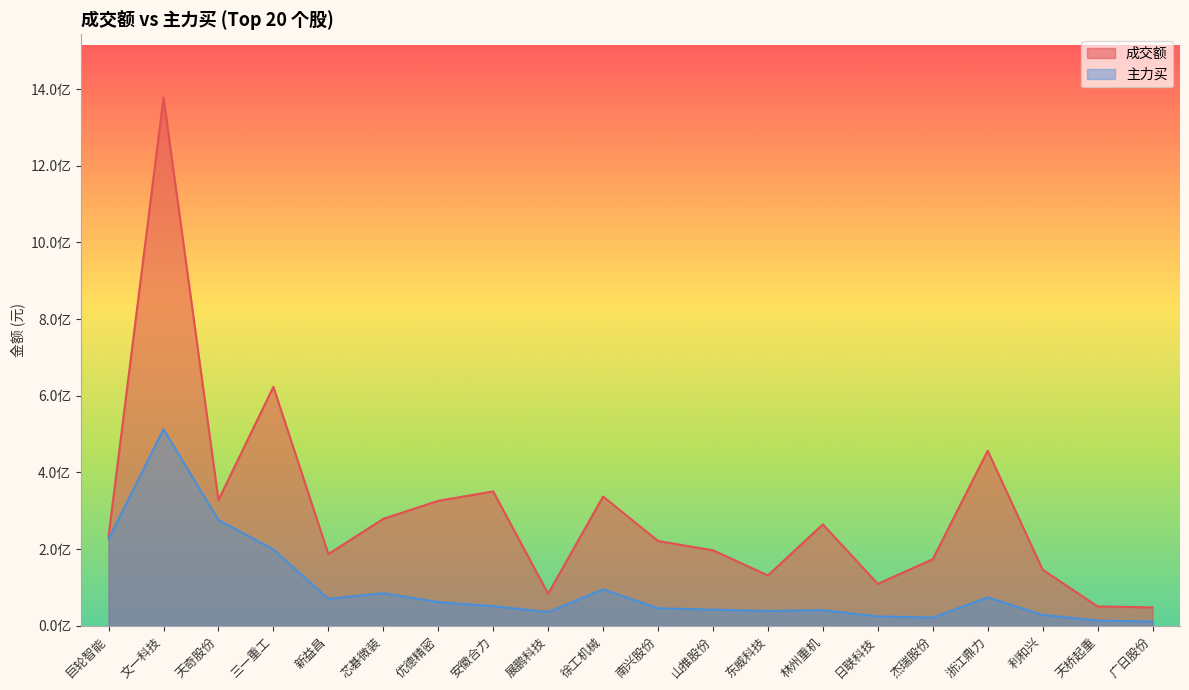

True or false: 主力买 and 成交额 cross at least once.

False